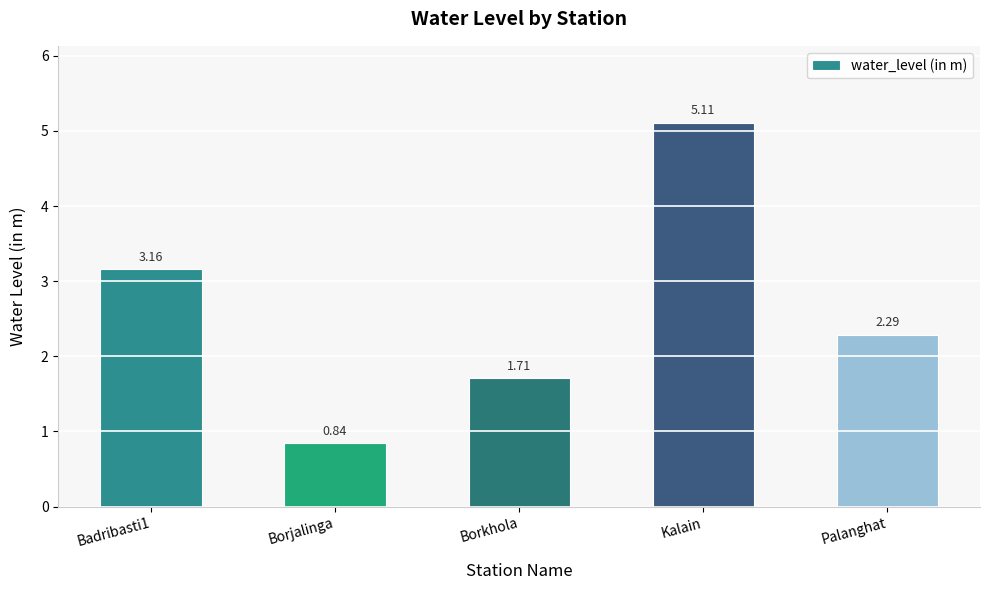

Rank the categories by value from lowest to highest.

Borjalinga, Borkhola, Palanghat, Badribasti1, Kalain